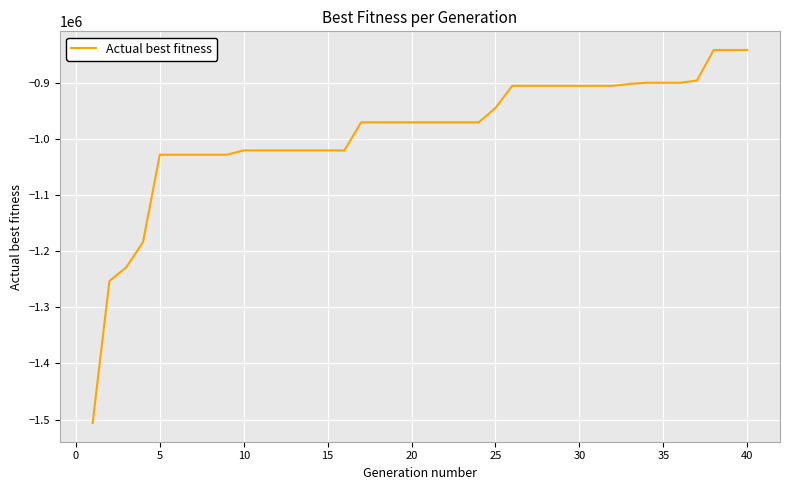

What is the difference between the maximum and minimum values?

664483